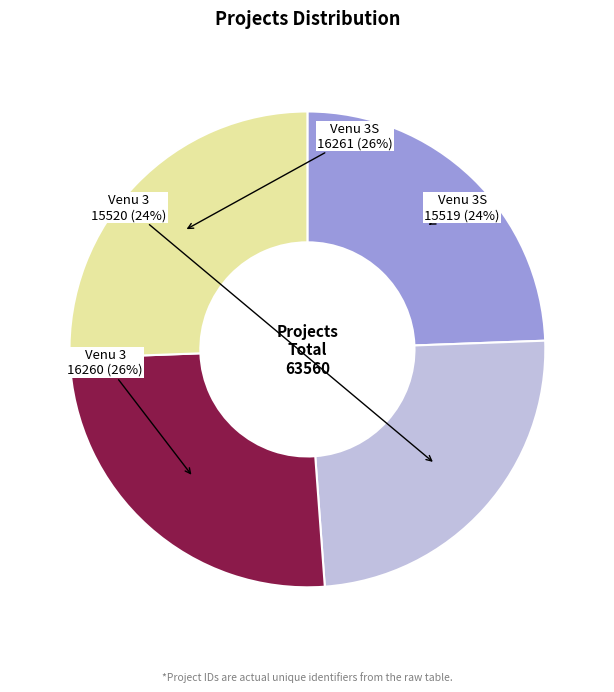

Does any single category account for the majority?

No